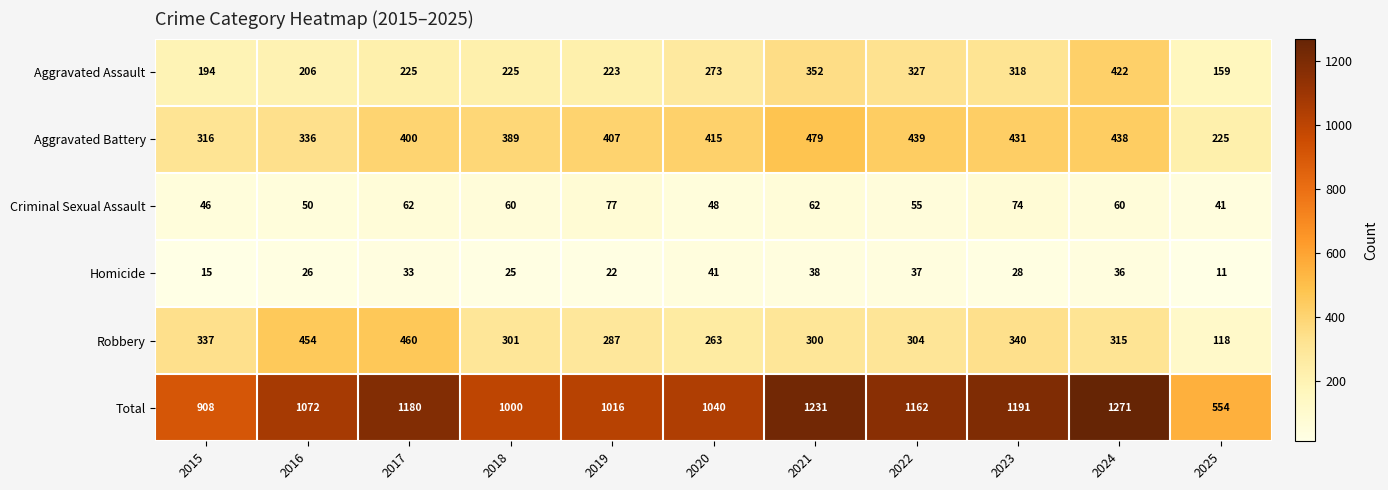

Is it true that Aggravated Assault equals 79 at 2017?

False